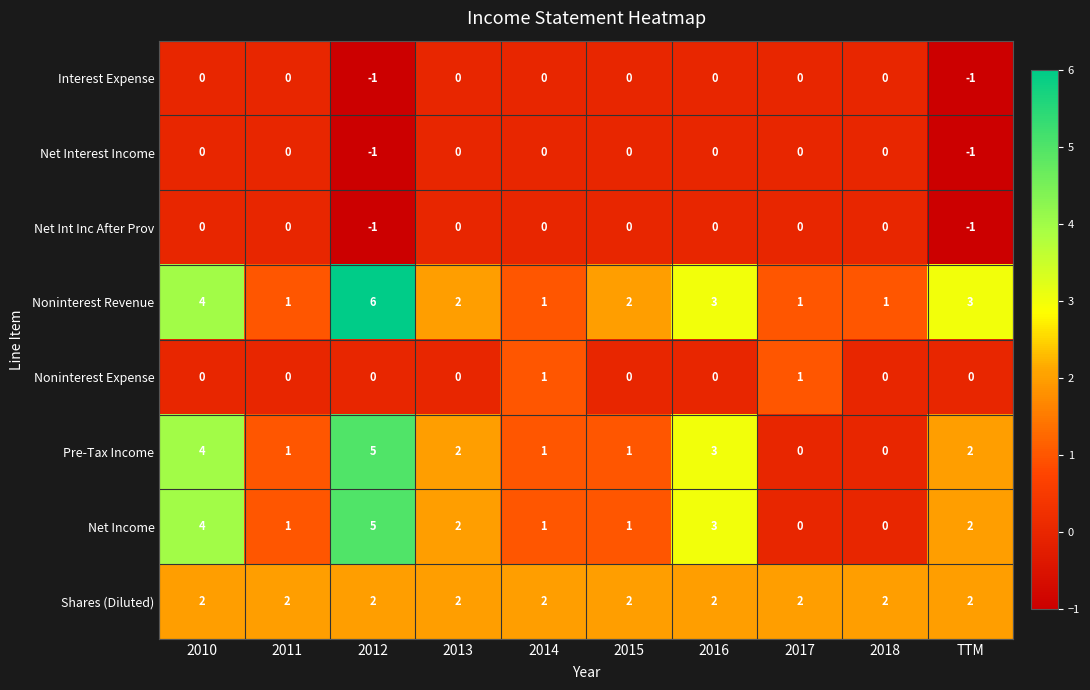

What is the greatest value displayed?

6